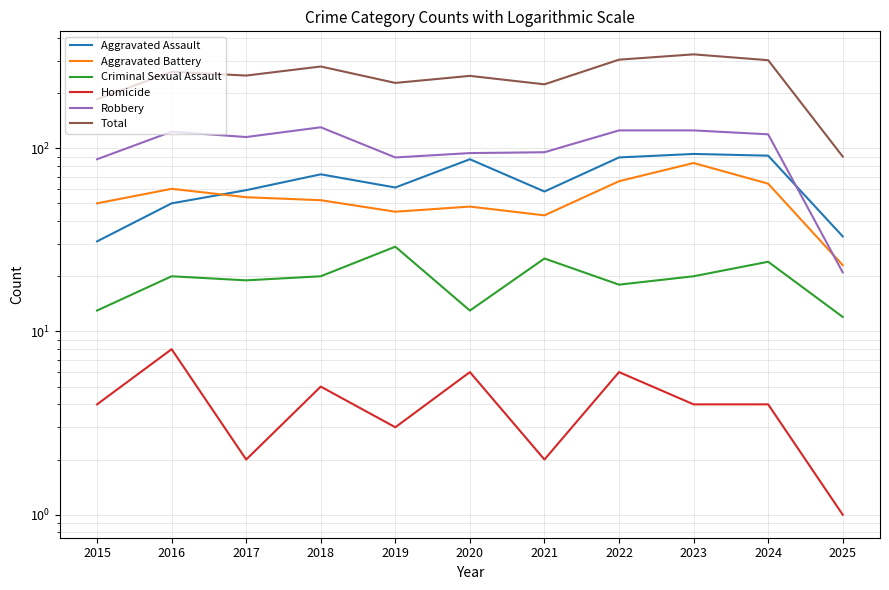

What are all the series names shown in the legend?

Aggravated Assault, Aggravated Battery, Criminal Sexual Assault, Homicide, Robbery, Total